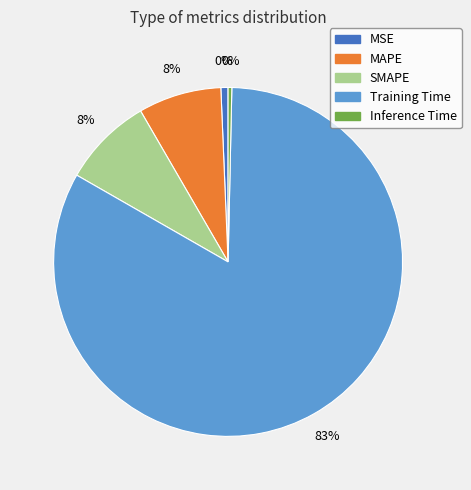

Which slice is the largest?

Training Time